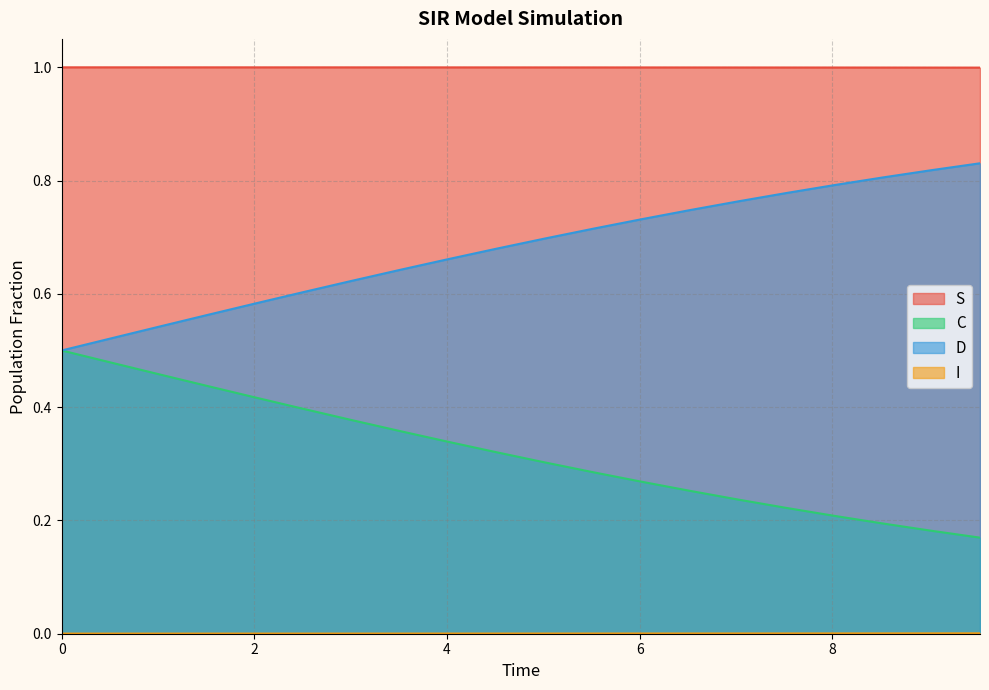

Which series has the largest total across all categories?

S